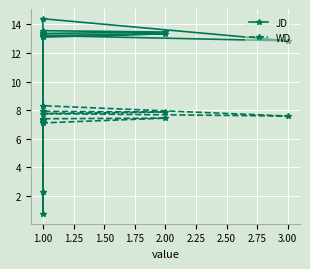

At 1.00, list the series in order from smallest to largest.

WD, JD